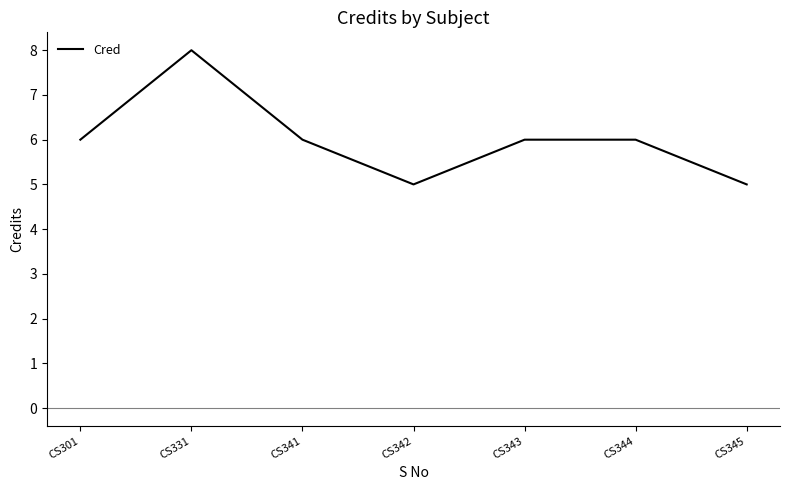

Which category has the highest value across all series?

CS331